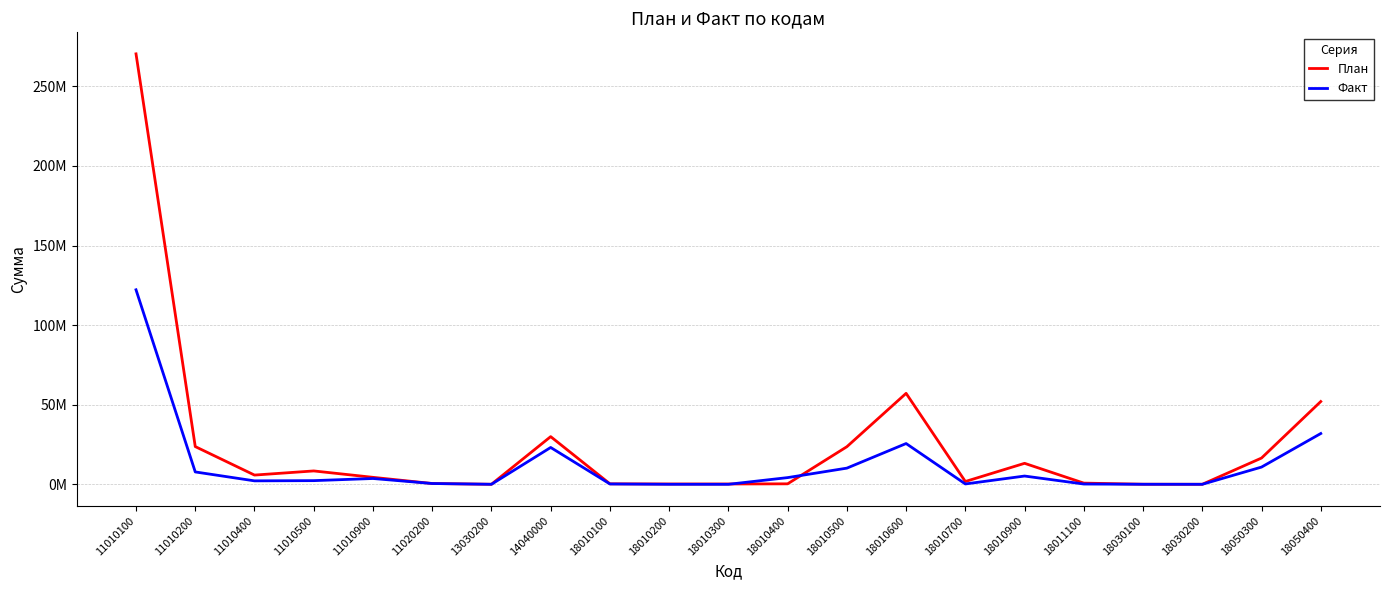

Reading right to left, extract all data points from this chart.

План: 18050400=52000000.0	18050300=16500000.0	18030200=16500.0	18030100=53500.0	18011100=750000.0	18010900=13184000.0	18010700=1762000.0	18010600=57138000.0	18010500=23616000.0	18010400=300000.0	18010300=200000.0	18010200=200000.0	18010100=300000.0	14040000=29950000.0	13030200=19000.0	11020200=500000.0	11010900=4380000.0	11010500=8400000.0	11010400=5800000.0	11010200=23700000.0	11010100=270410000.0
Факт: 18050400=31903076.3	18050300=10825445.6	18030200=8453.7	18030100=24741.8	18011100=173089.7	18010900=5192618.6	18010700=217342.5	18010600=25612053.2	18010500=10156782.4	18010400=4208021.4	18010300=1416.2	18010200=17090.1	18010100=212932.2	14040000=23140475.5	13030200=15803.2	11020200=494291.1	11010900=3644655.2	11010500=2303672.5	11010400=2169034.5	11010200=7771390.8	11010100=122193743.2